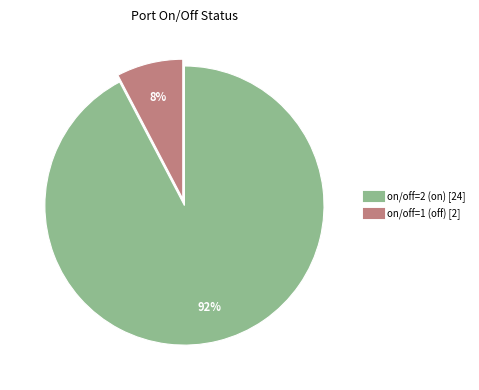

Does any single category account for the majority?

Yes